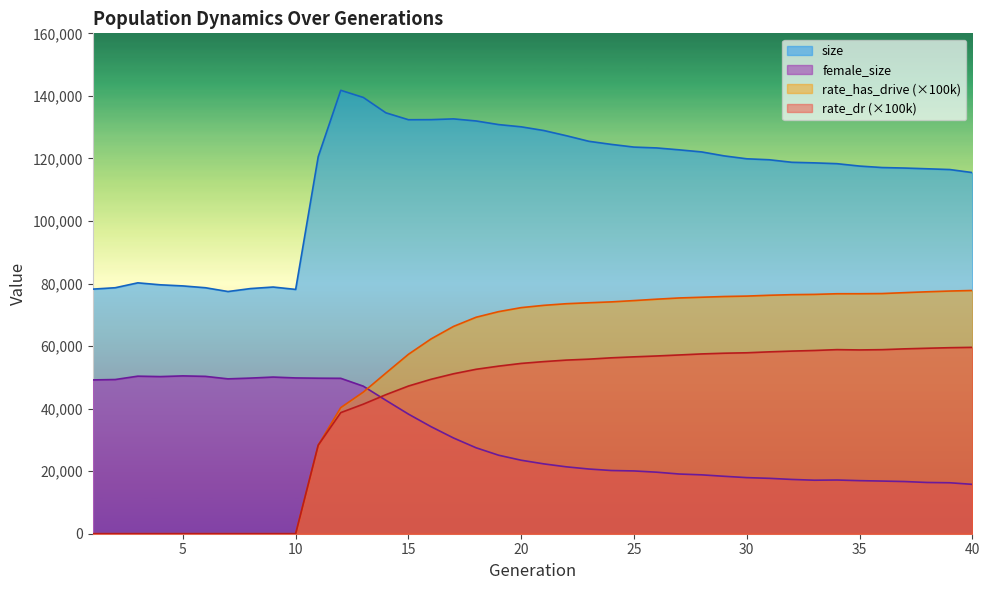

What is the maximum value shown in the chart?

141784.0